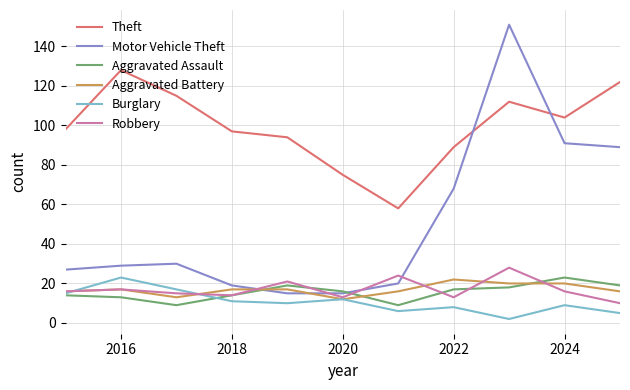

True or false: Burglary and Motor Vehicle Theft intersect in this chart.

False